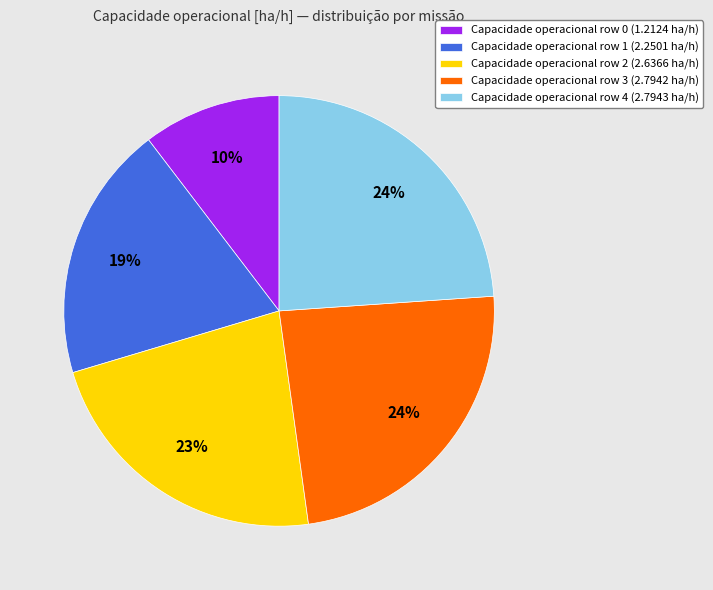

To the nearest percent, what is the difference between the largest and smallest slice percentages?

14%